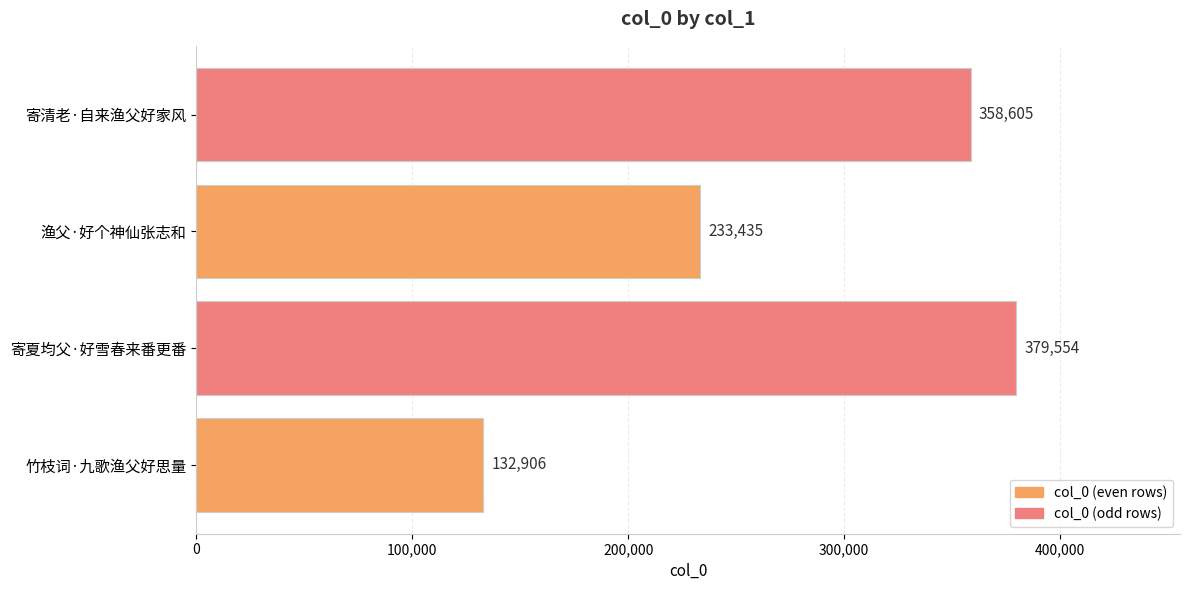

Where is the data nearest to the value 256230?

渔父·好个神仙张志和